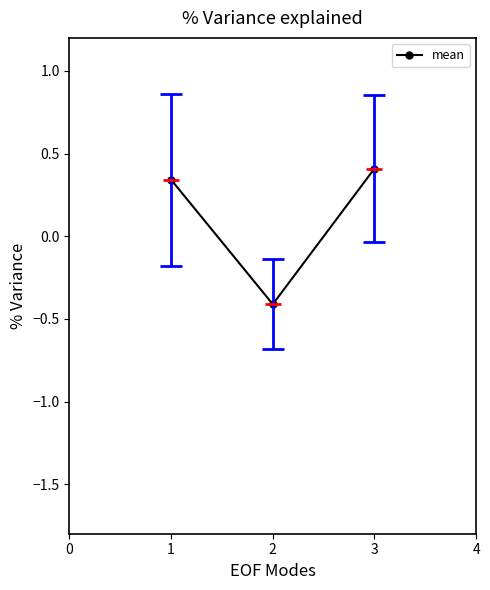

At which category does the chart reach its minimum across all series?

2